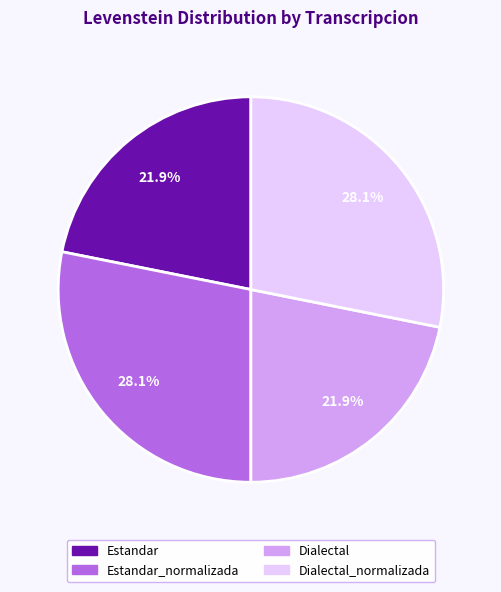

Is there a majority slice in this chart?

No